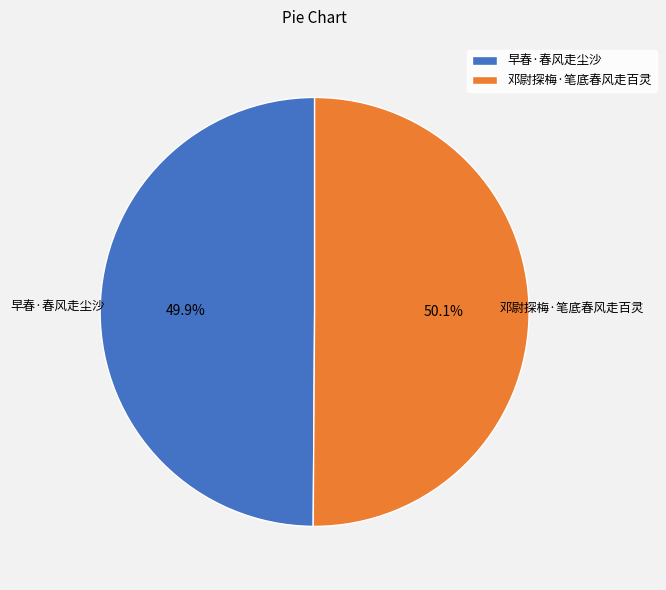

What portion of the pie excludes 早春·春风走尘沙?

50.1%